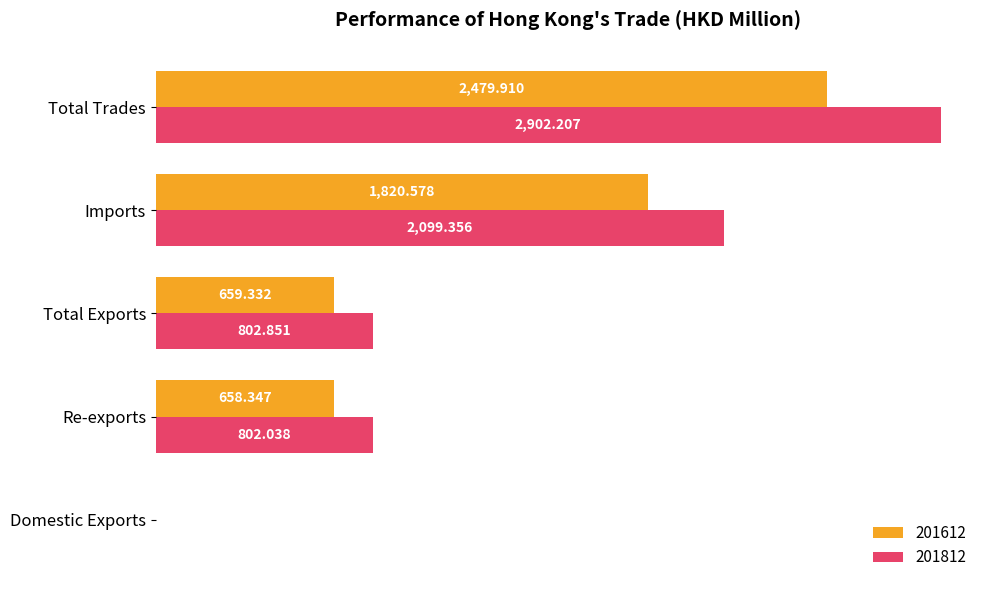

What is the average value of the 201612 series?

1123.8